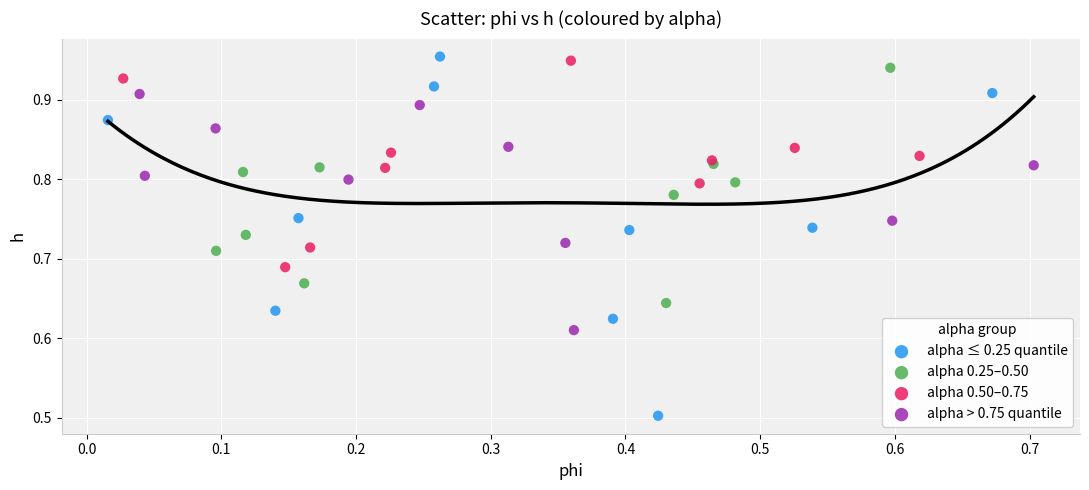

Which series reaches the minimum Y coordinate?

alpha ≤ 0.25 quantile